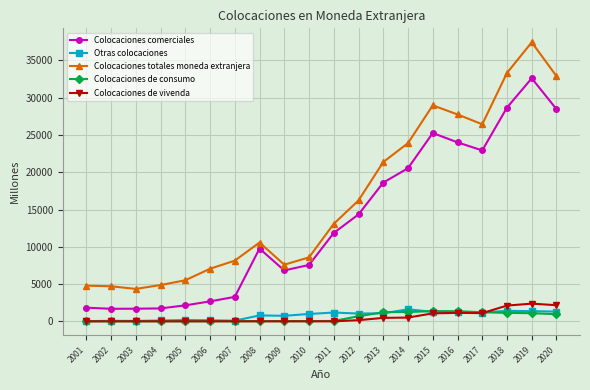

Which label corresponds to the largest value in the chart?

2019